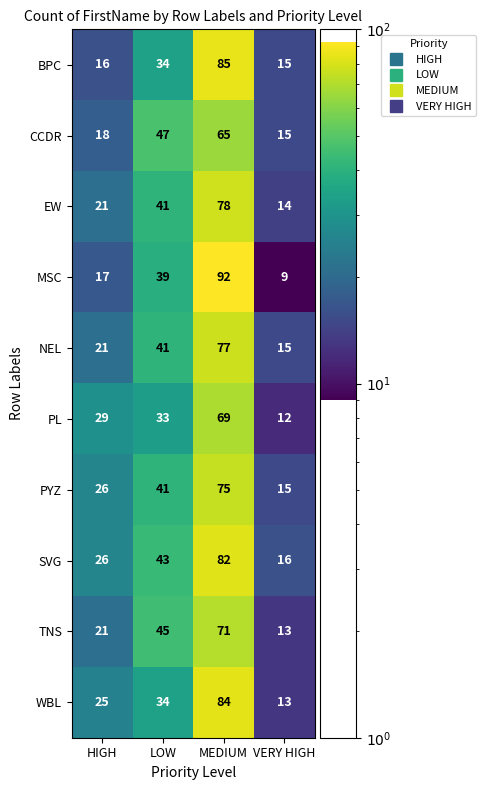

Where is WBL nearest to the value 48?

LOW